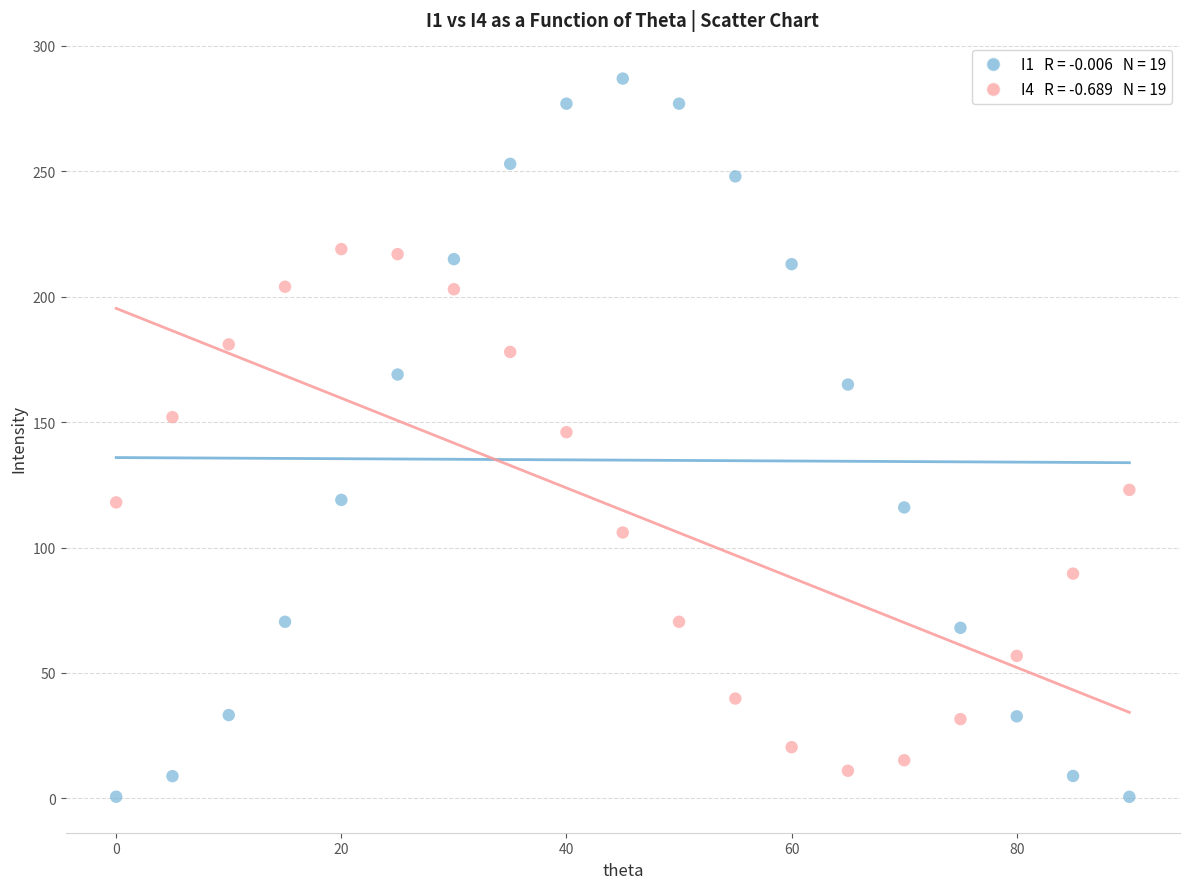

Across all data points, what is the range of X values (max minus min)?

90.0